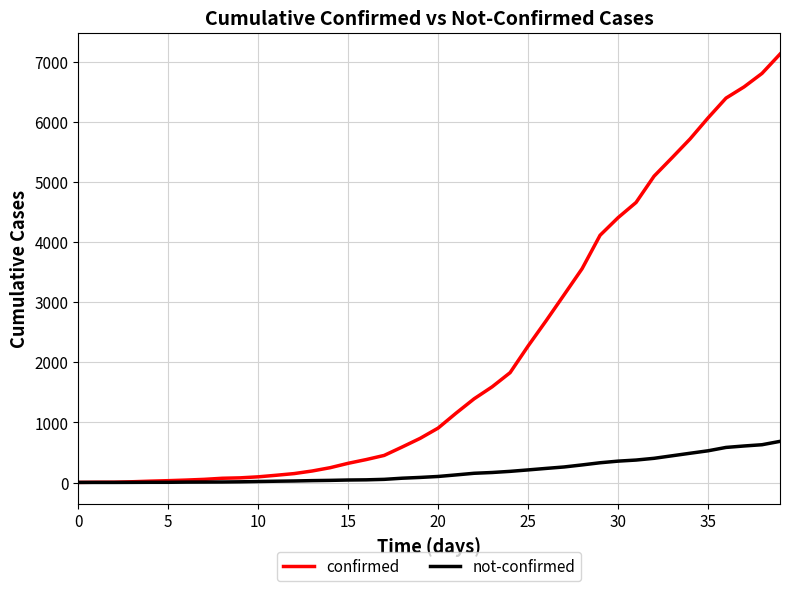

List the series in order of their peak value, lowest first.

not-confirmed, confirmed